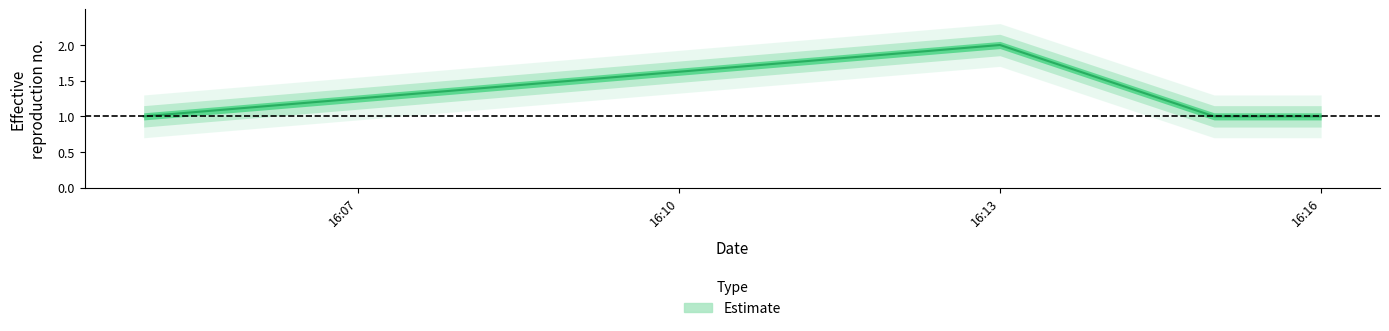

Does the chart display data point markers on the line(s)?

No